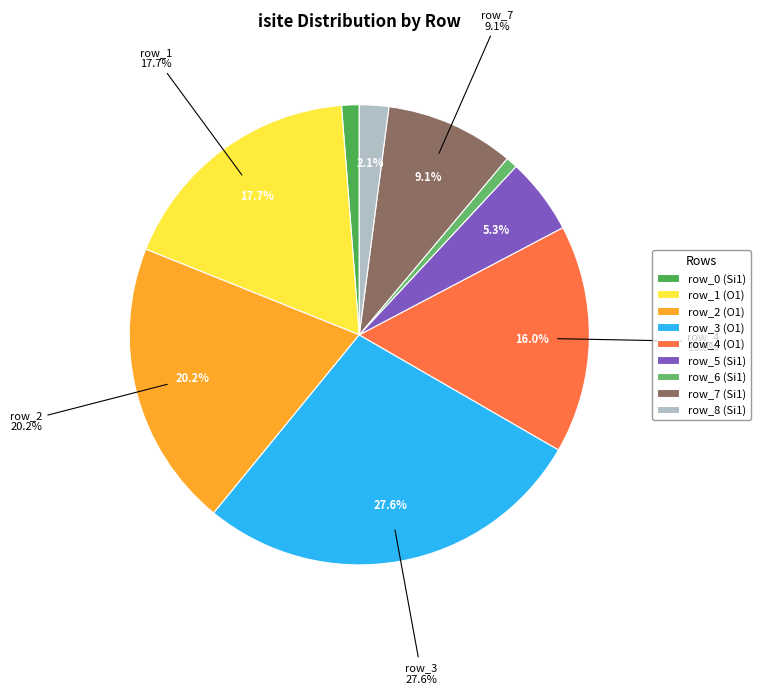

Is it true that row_2 (O1) is 20% of the pie?

True